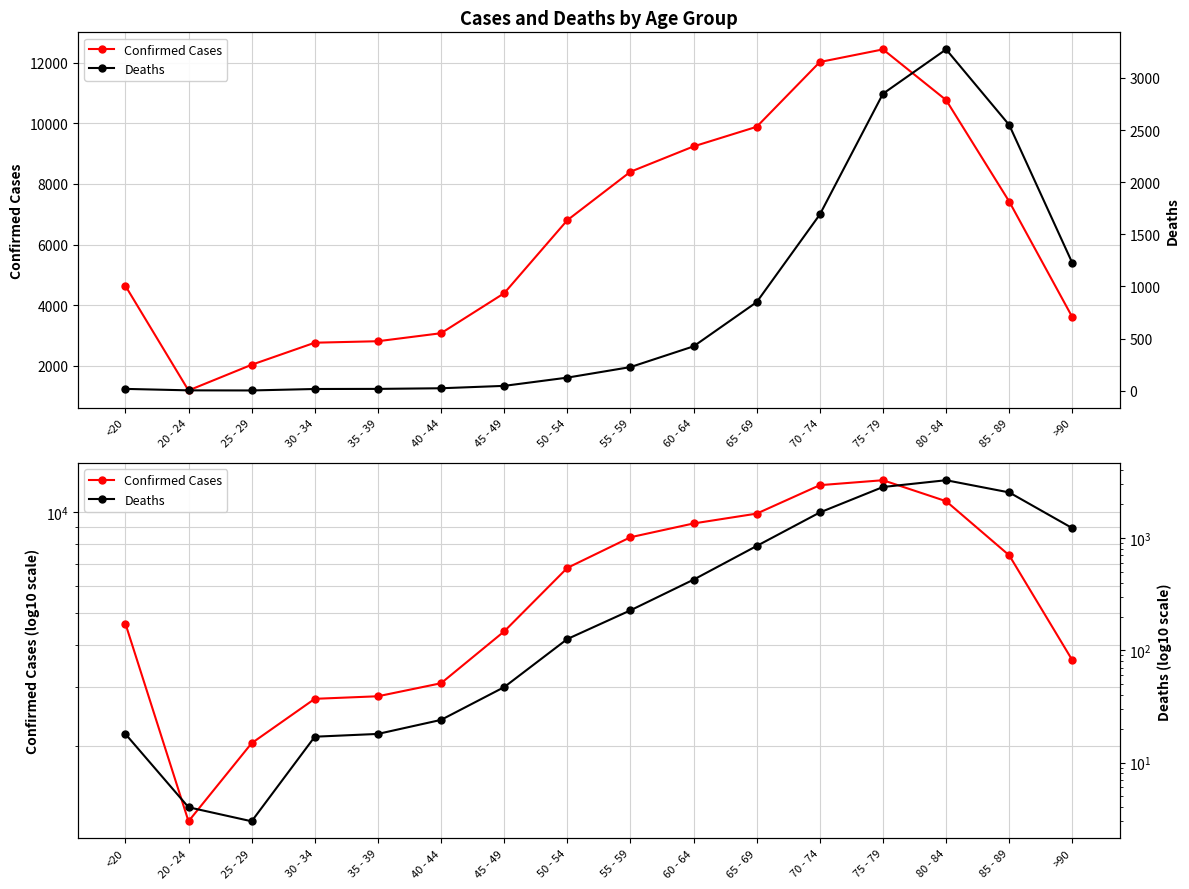

In Confirmed Cases, how many points are lower than both neighbors (excluding endpoints)?

1